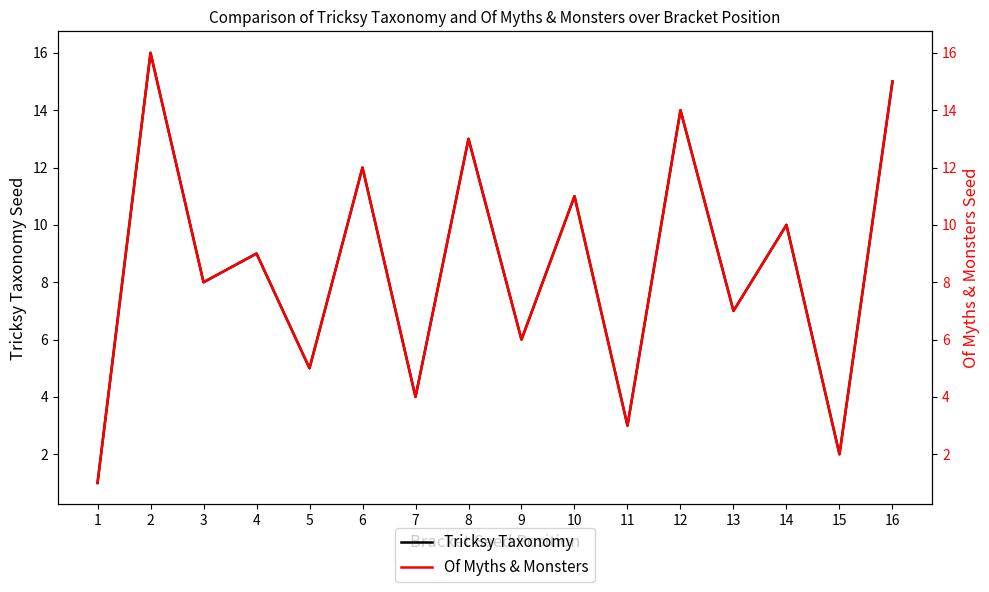

True or false: Of Myths & Monsters and Tricksy Taxonomy cross at least once.

False